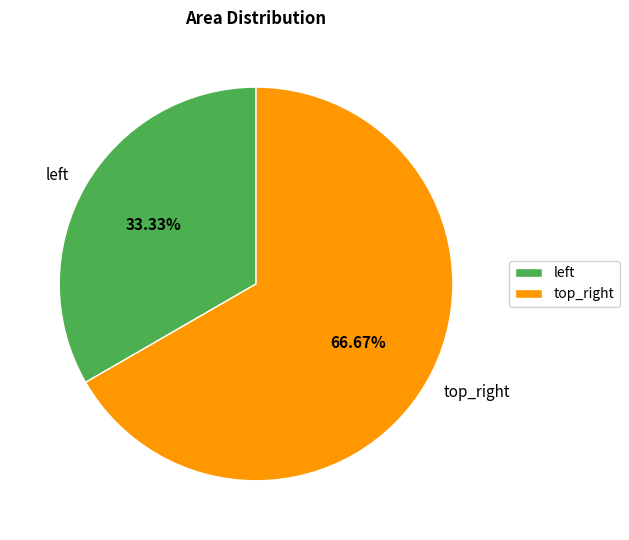

Is it true that top_right is 75% of the pie?

False